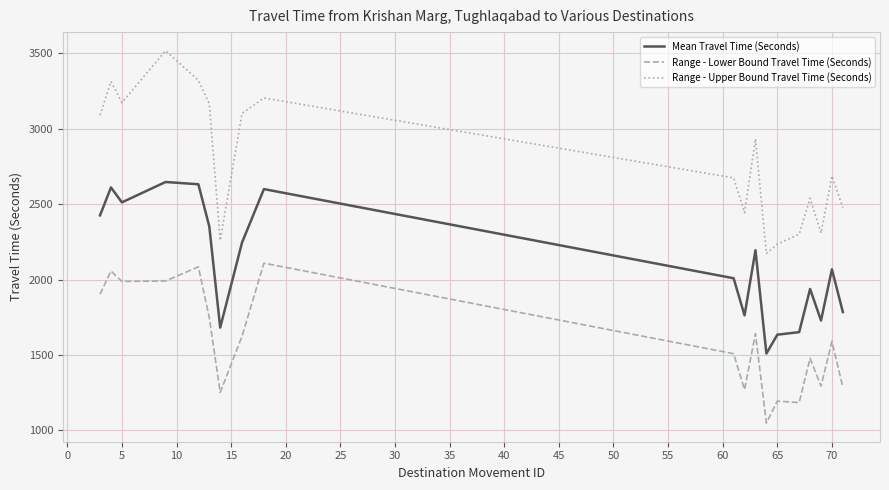

True or false: Mean Travel Time (Seconds) and Range - Upper Bound Travel Time (Seconds) intersect in this chart.

False